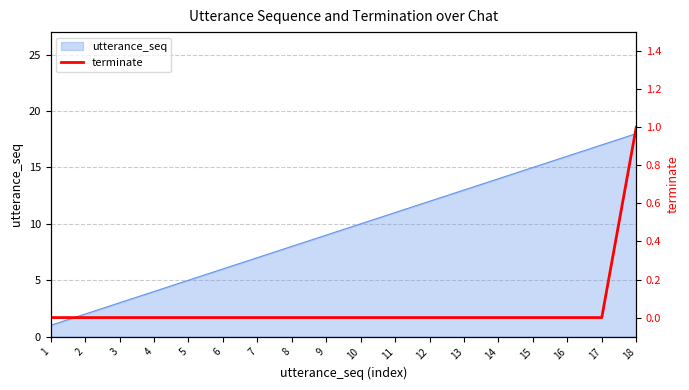

Is it true that the value at 4 is 0?

False